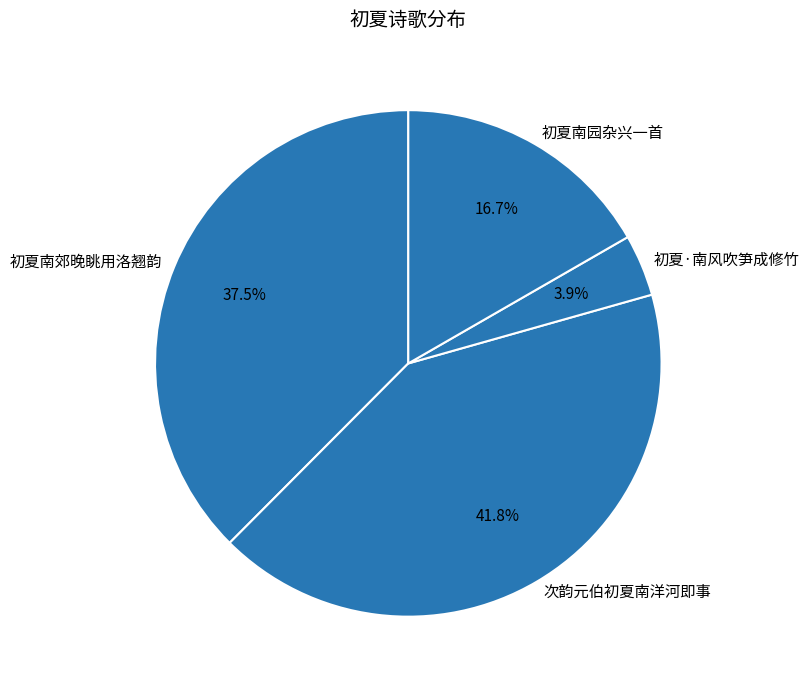

To the nearest percent, what is the combined percentage of 初夏南园杂兴一首 and 次韵元伯初夏南洋河即事?

59%